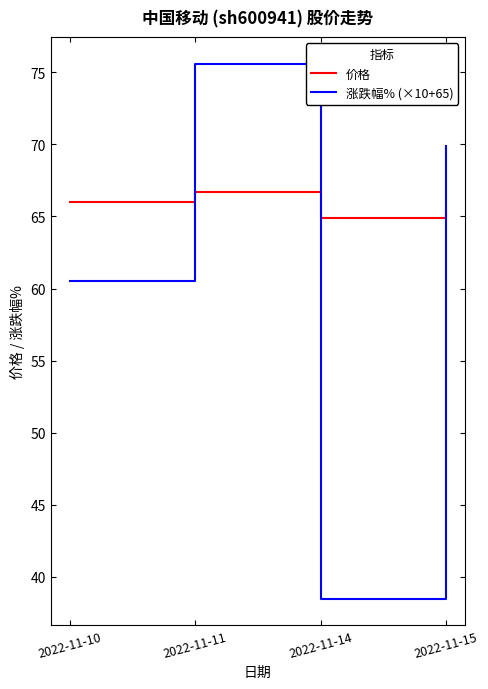

Reading left to right, extract all data points from this chart.

价格: 2022-11-10=66.0	2022-11-11=66.7	2022-11-14=64.9	2022-11-15=65.2
涨跌幅% (×10+65): 2022-11-10=60.5	2022-11-11=75.6	2022-11-14=38.5	2022-11-15=69.9